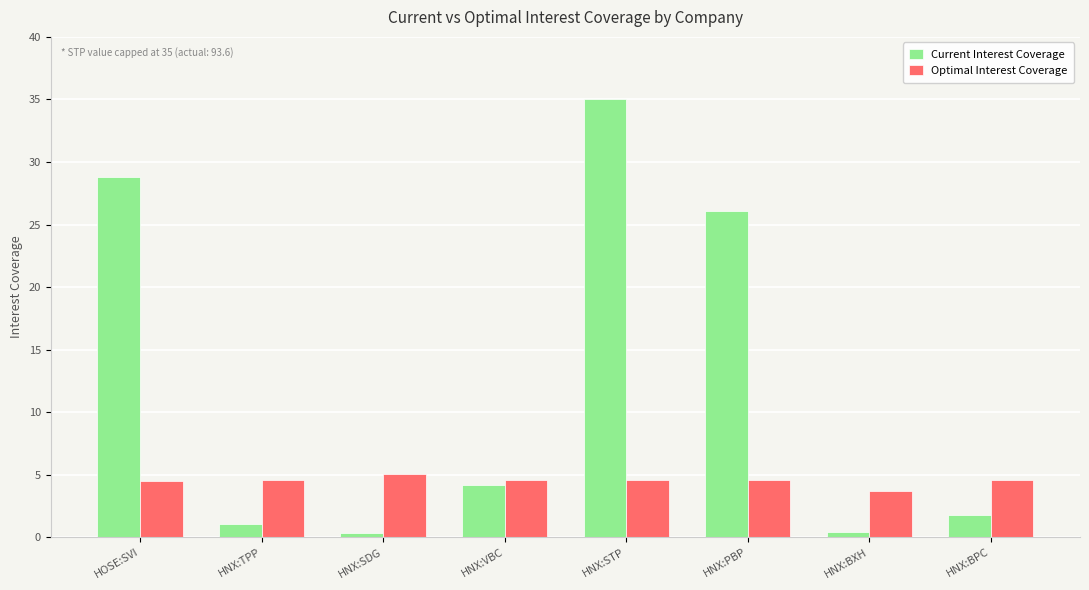

Rank the series at HNX:PBP from lowest to highest value.

Optimal Interest Coverage, Current Interest Coverage